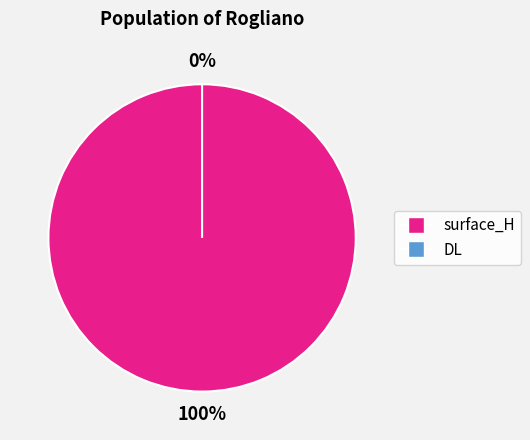

What is the largest slice in the pie chart?

surface_H